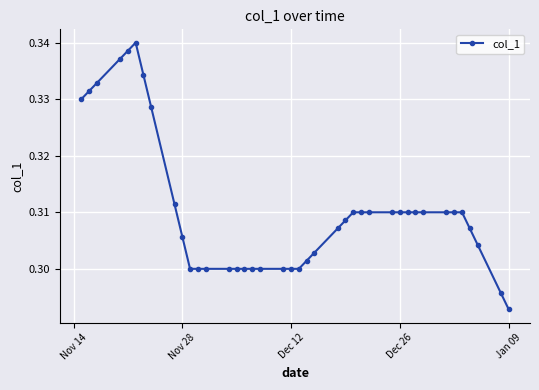

How many values are between 0 and 1?

40